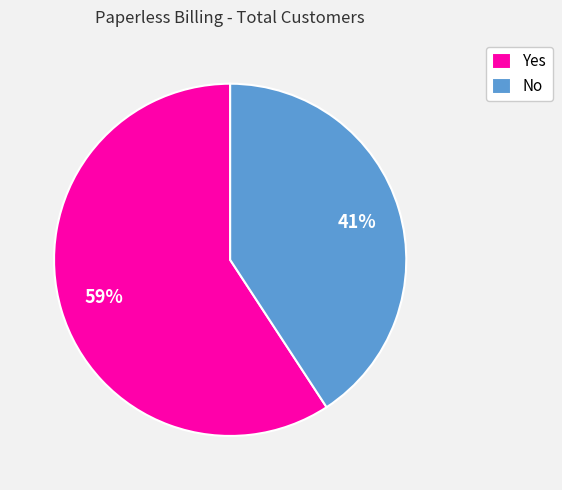

How many slices are in this pie chart?

2